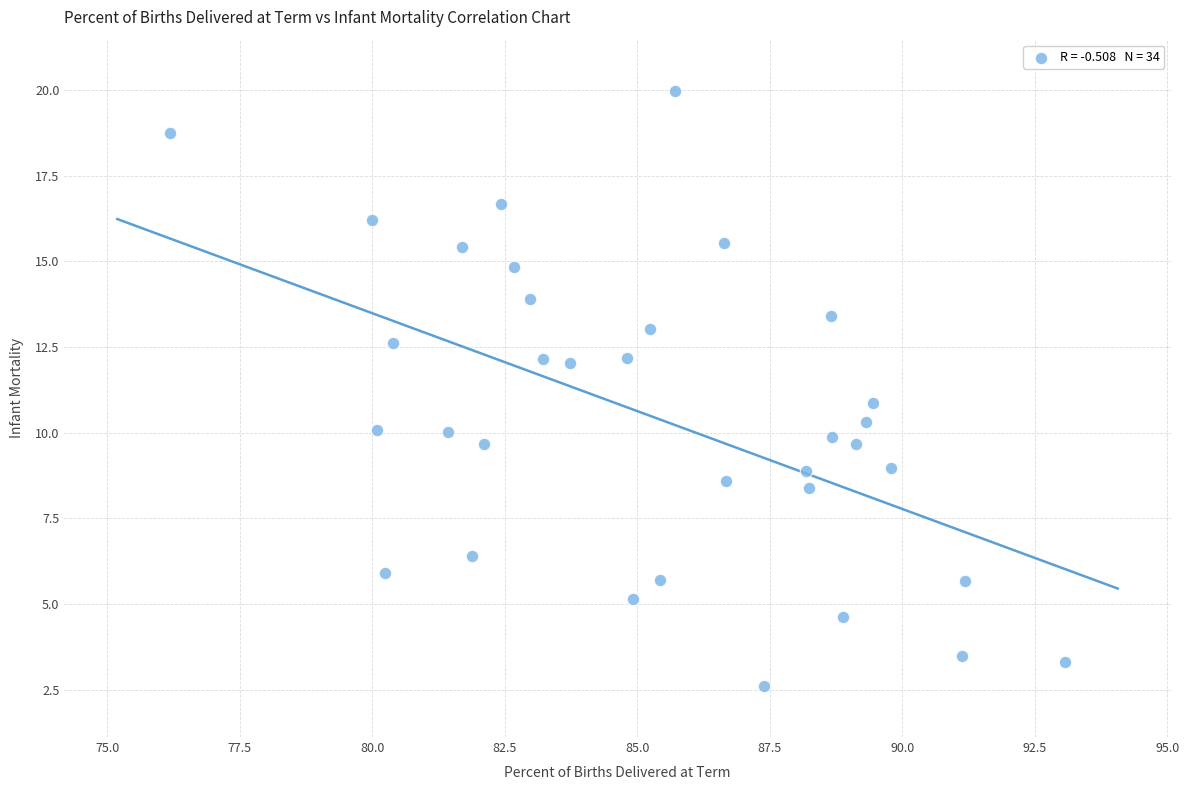

What is the range of Y values (max minus min)?

17.4